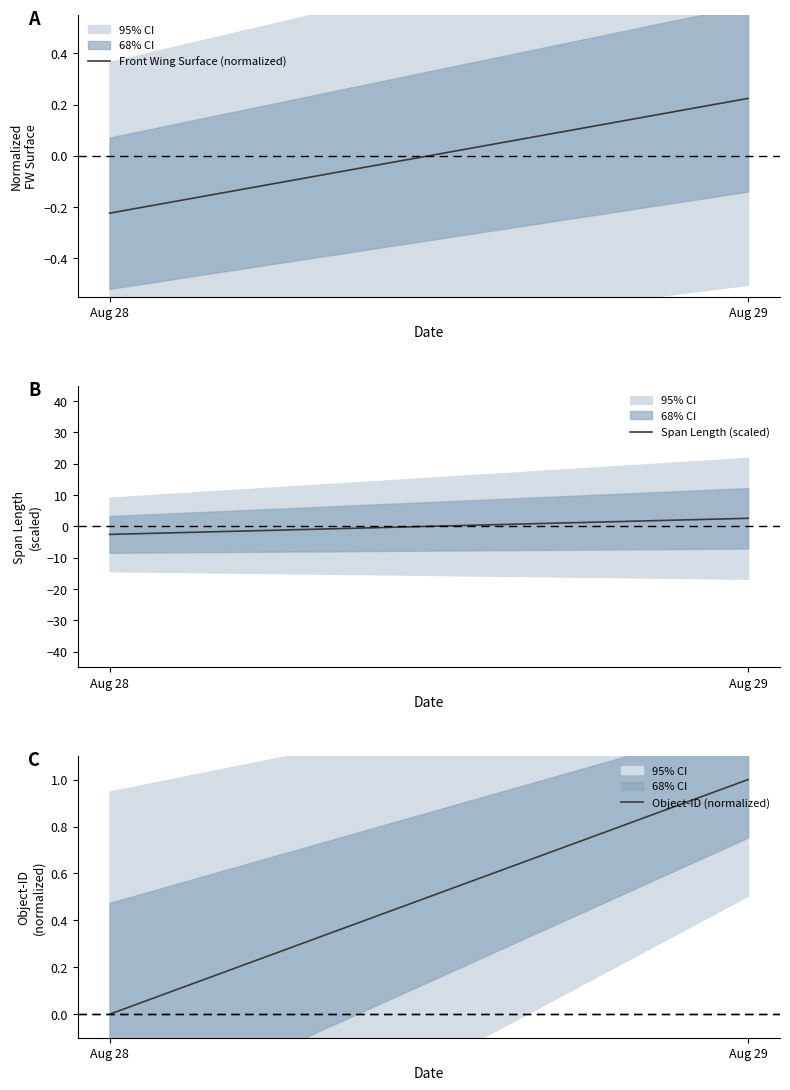

Which category has the highest value across all series?

Aug 29